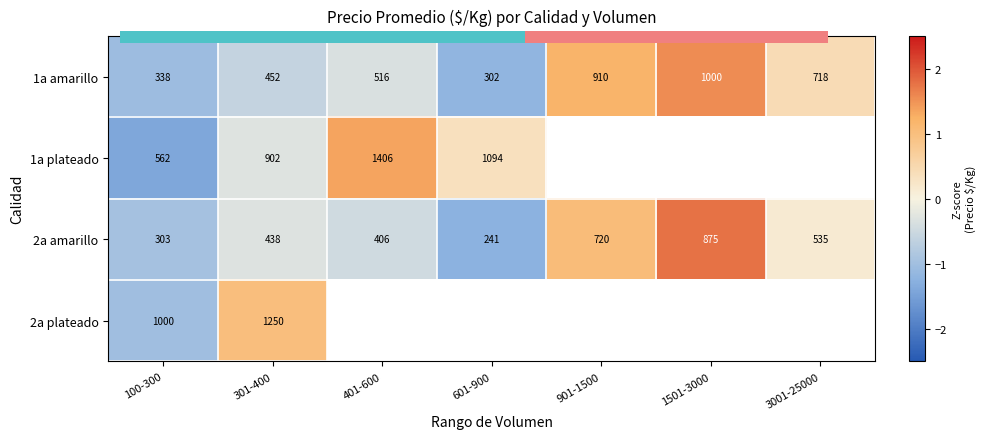

How many values in 1a amarillo are below zero?

4